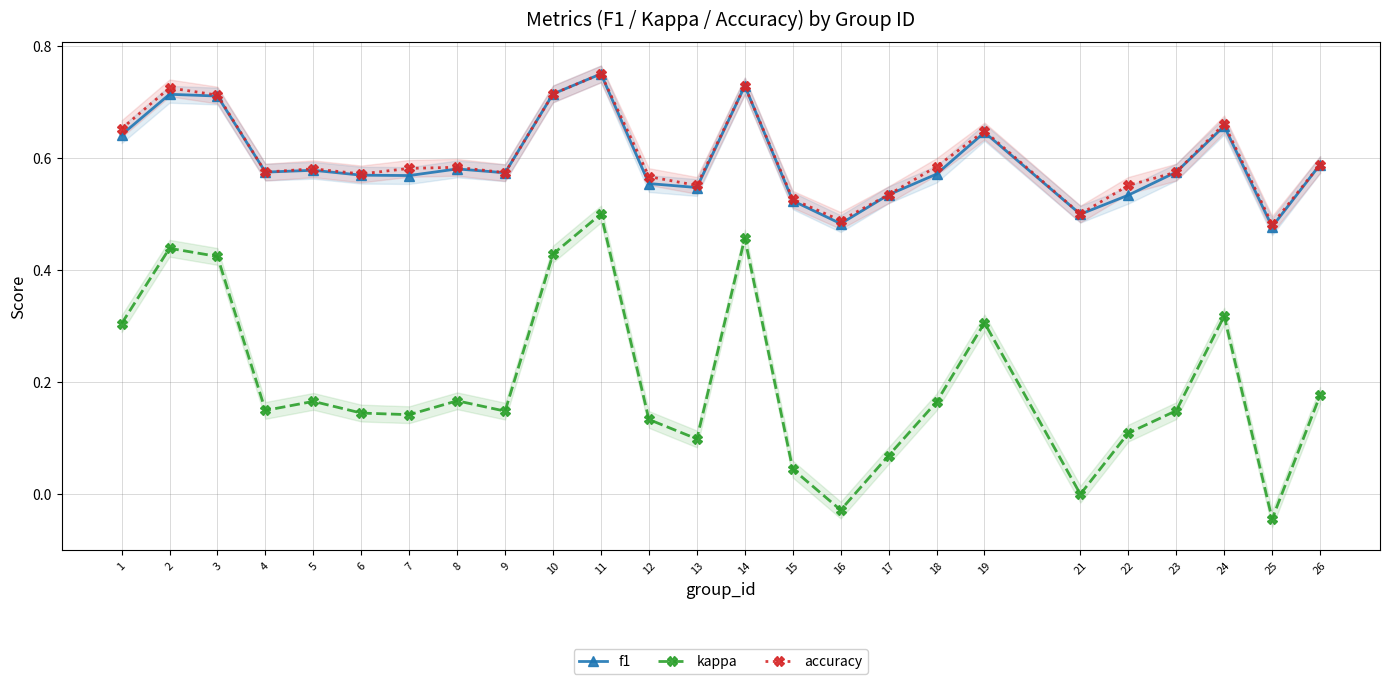

Rank the categories by accuracy value from lowest to highest.

25, 16, 21, 15, 17, 13, 22, 12, 6, 9, 4, 23, 5, 7, 8, 18, 26, 19, 1, 24, 3, 10, 2, 14, 11